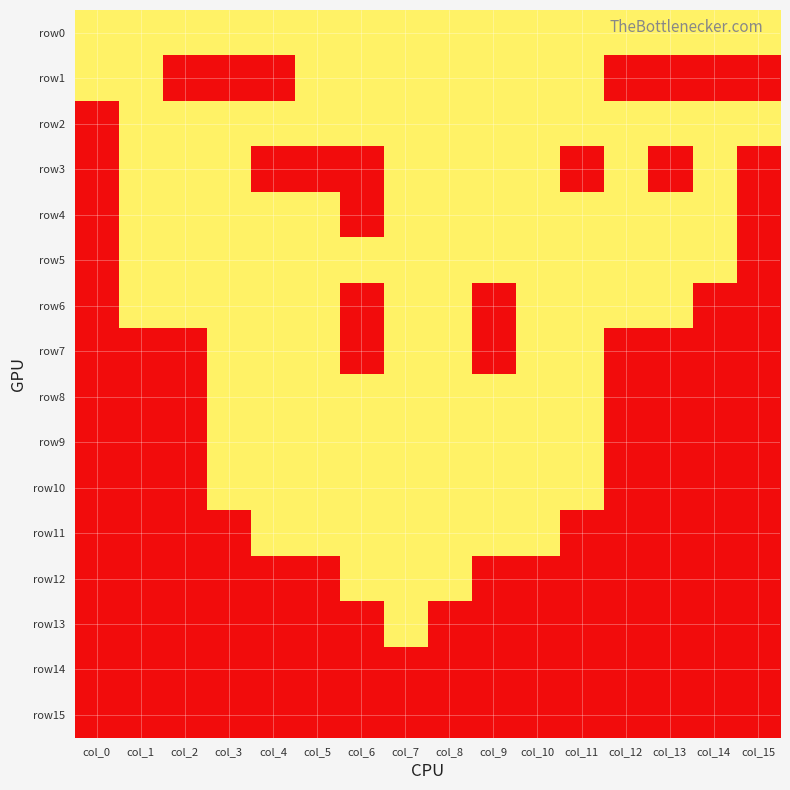

Which category has the highest value across all series?

col_0